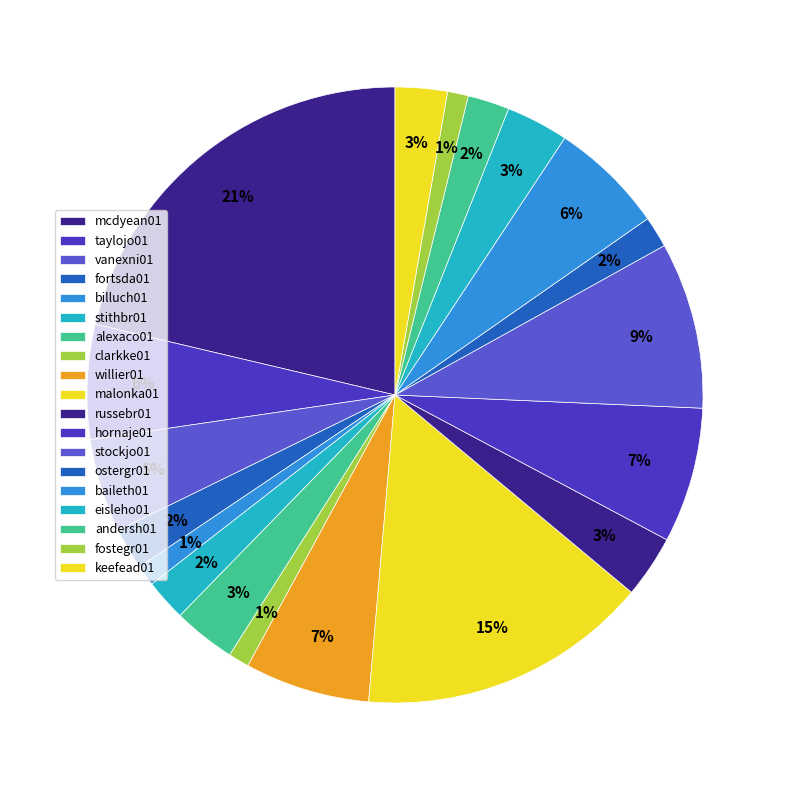

What portion of the pie excludes vanexni01?

95.1%